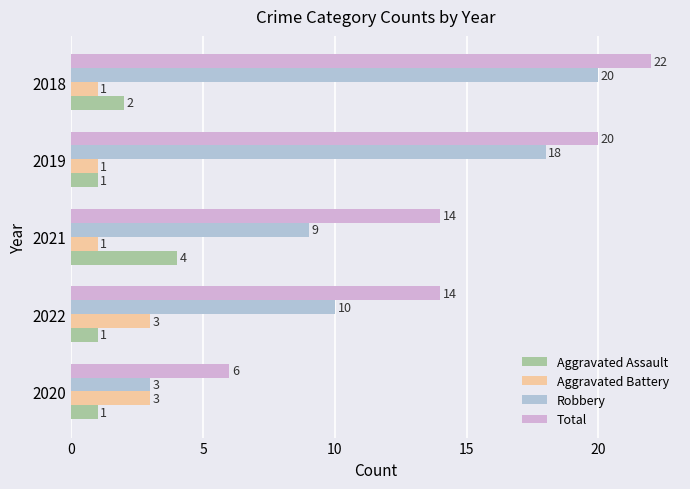

Which category has the highest value across all series?

2018